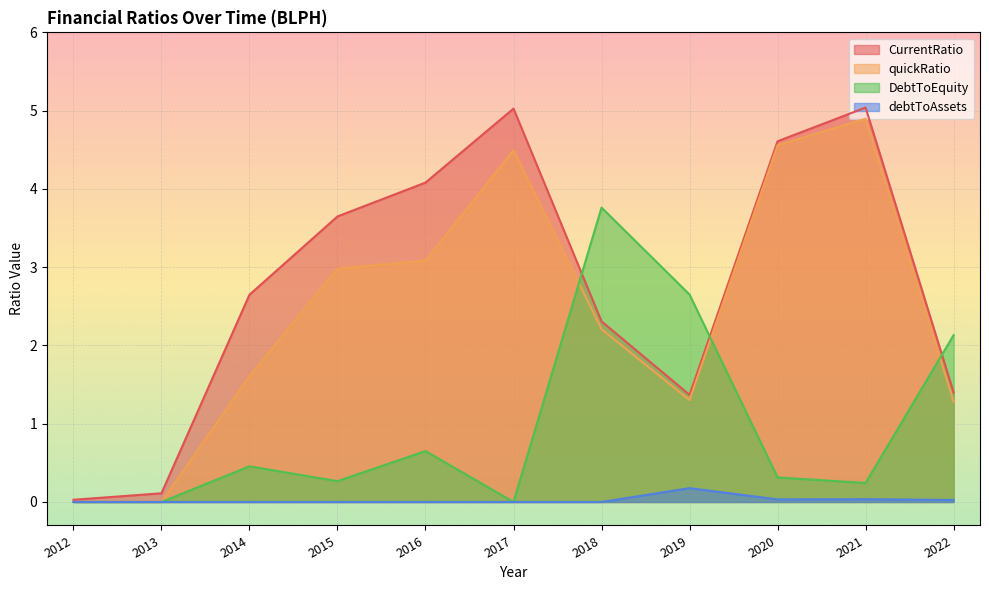

What is the value of the DebtToEquity point at the 7th from the left?

3.8